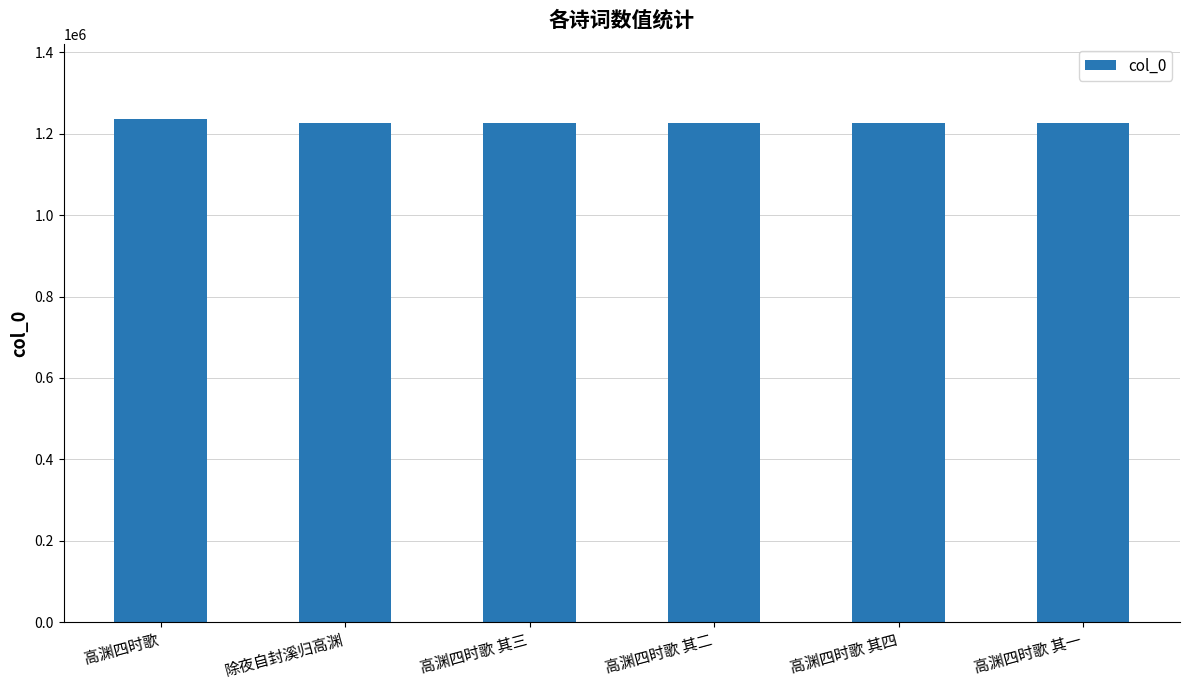

What is the value of the 2nd bar from the left?

1227395